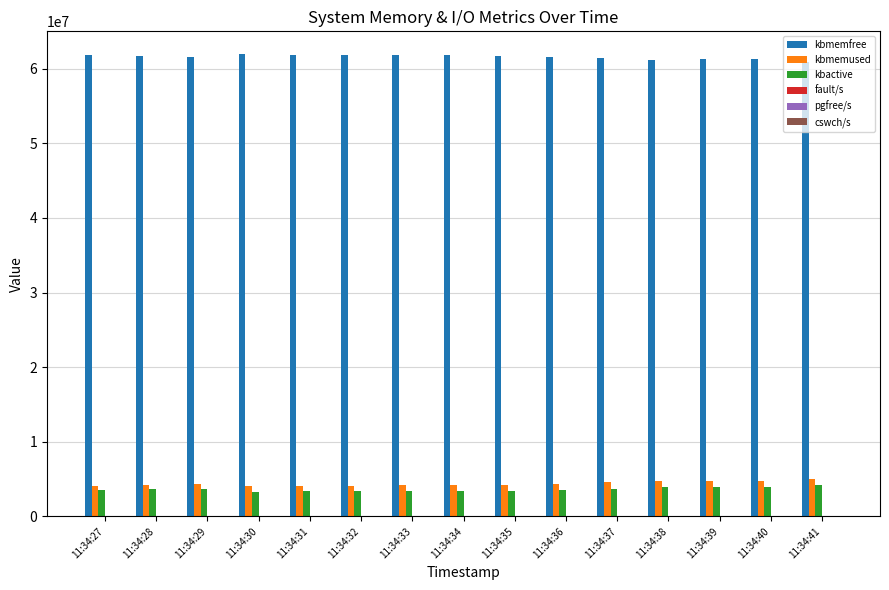

What is the sum of the kbmemused values at 11:34:37 and 11:34:29?

8926092